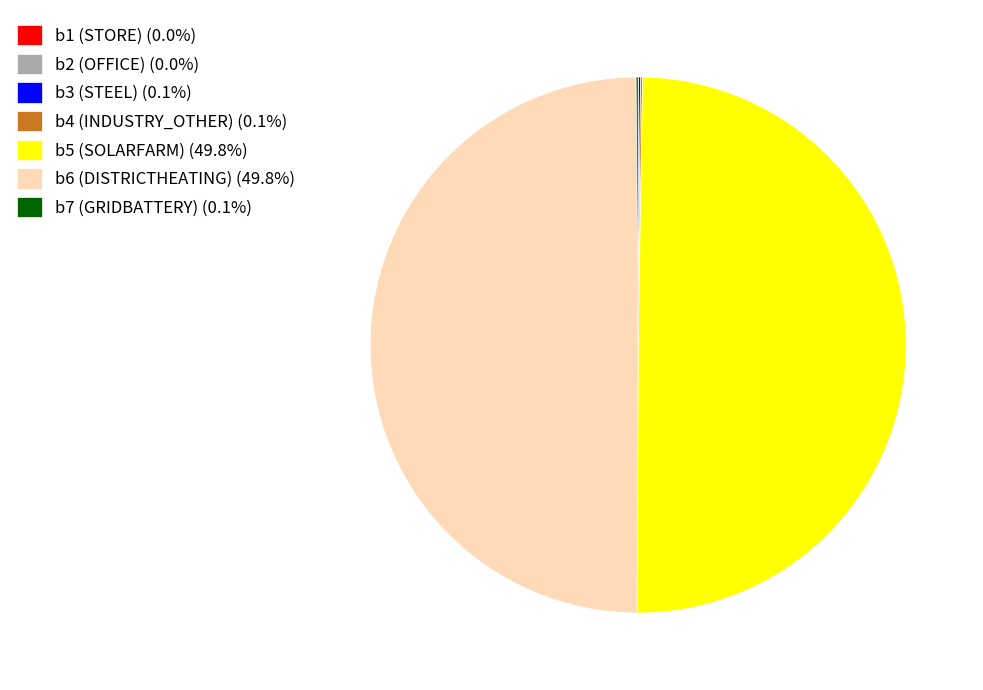

Which category has the biggest portion of the pie?

b5 (SOLARFARM)